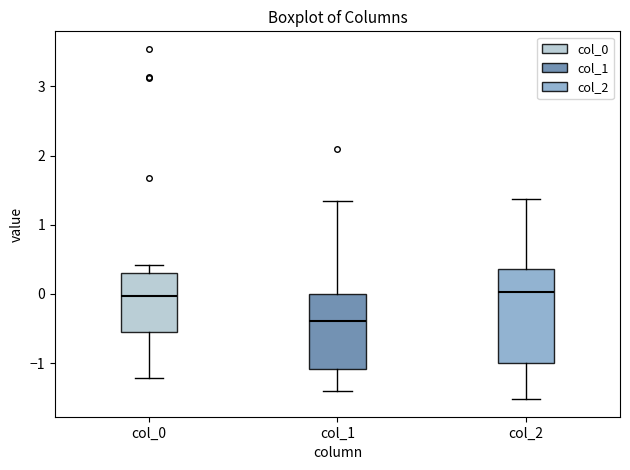

Reading left to right, transcribe this box plot: for each box, give where its median line is, the range the box spans, and where its two whiskers end, as read against the y-axis. The values are not printed on the chart, so give them approximately, as read against the axis.

col_0: median 0.0, box -0.5 to 0.3, whiskers -1.2 to 0.4
col_1: median -0.4, box -1.1 to 0.0, whiskers -1.4 to 1.3
col_2: median 0.0, box -1.0 to 0.4, whiskers -1.5 to 1.4